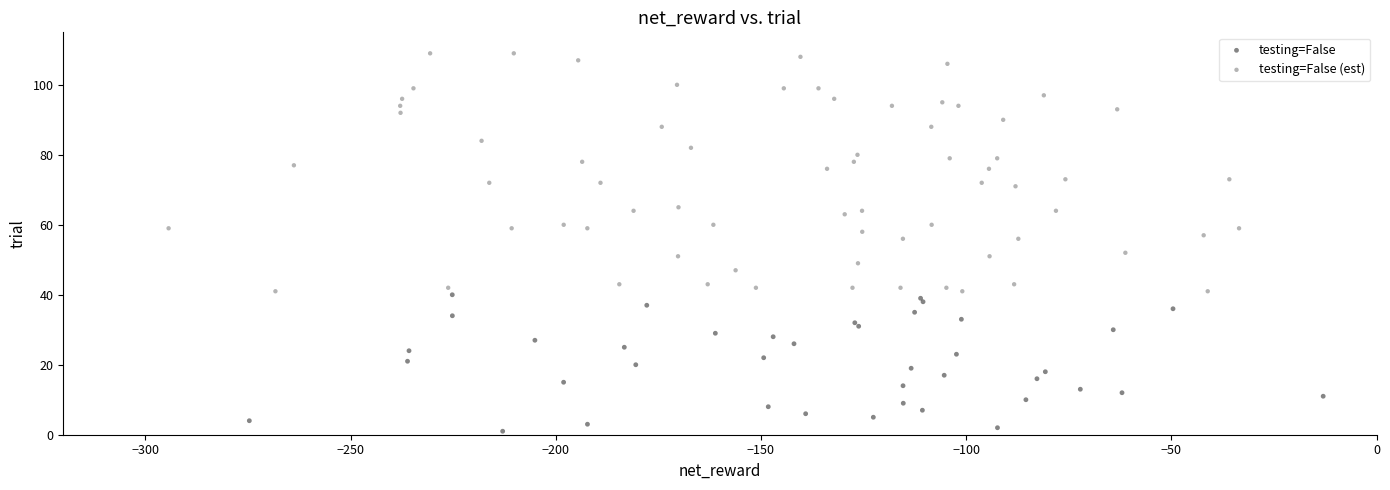

Which series reaches the maximum Y coordinate?

testing=False (est)